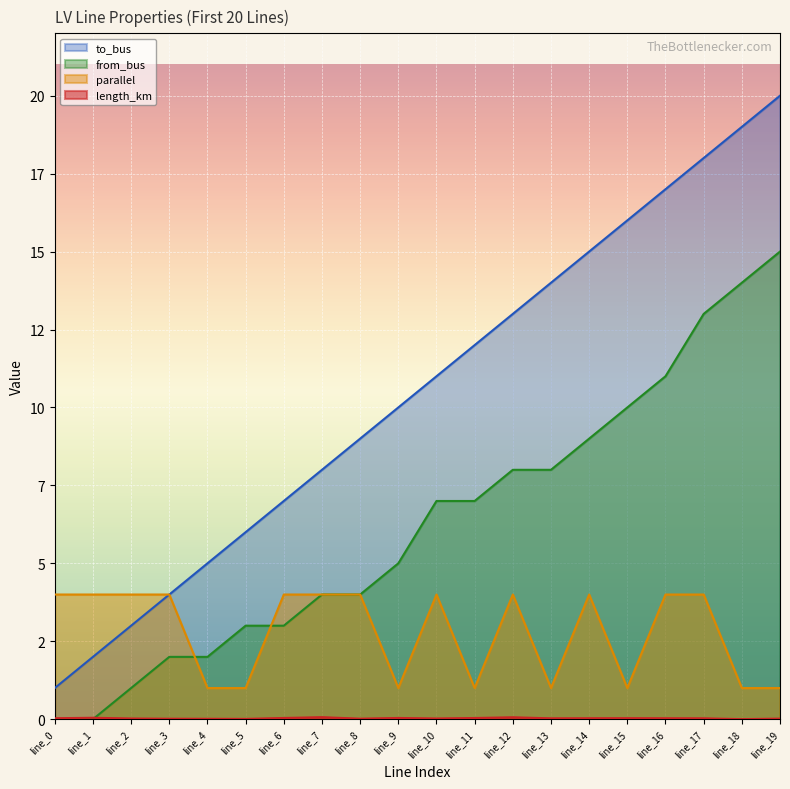

What are all the series names shown in the legend?

length_km, parallel, from_bus, to_bus